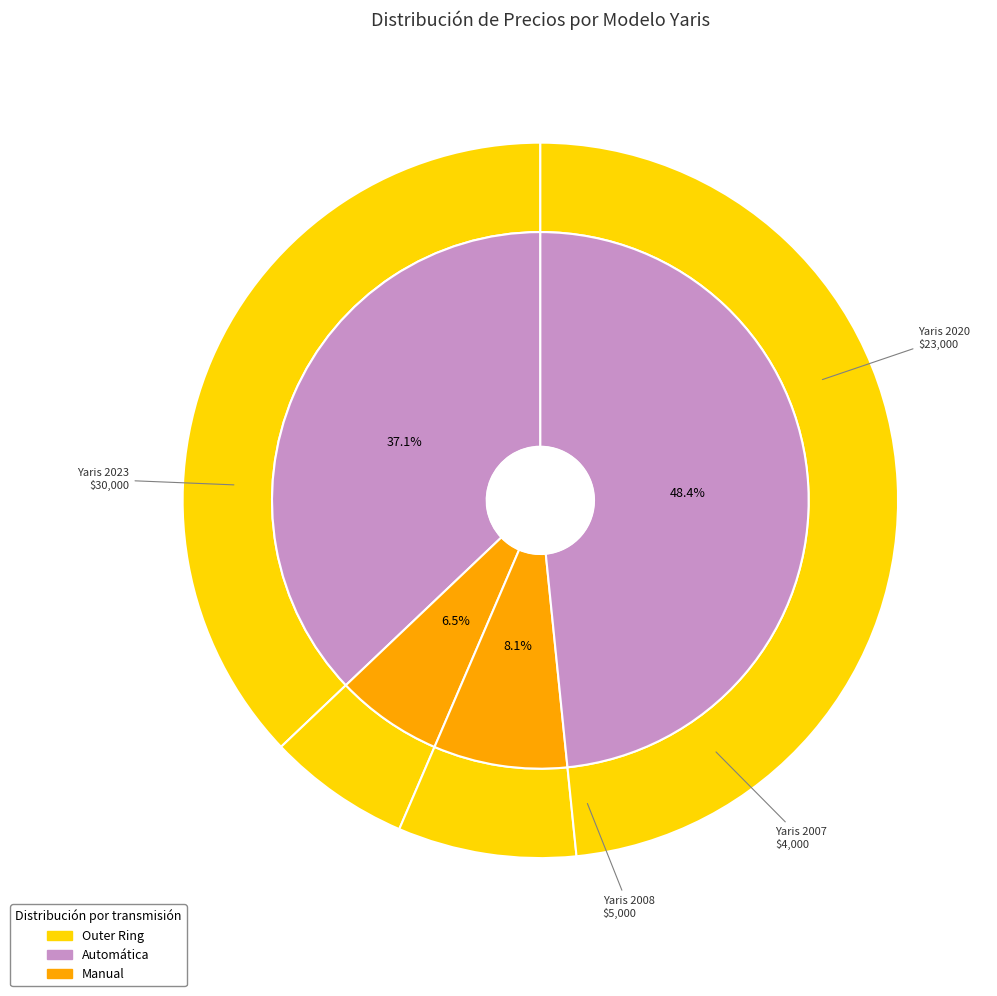

True or false: Yaris 2008 accounts for 8% of the total.

True